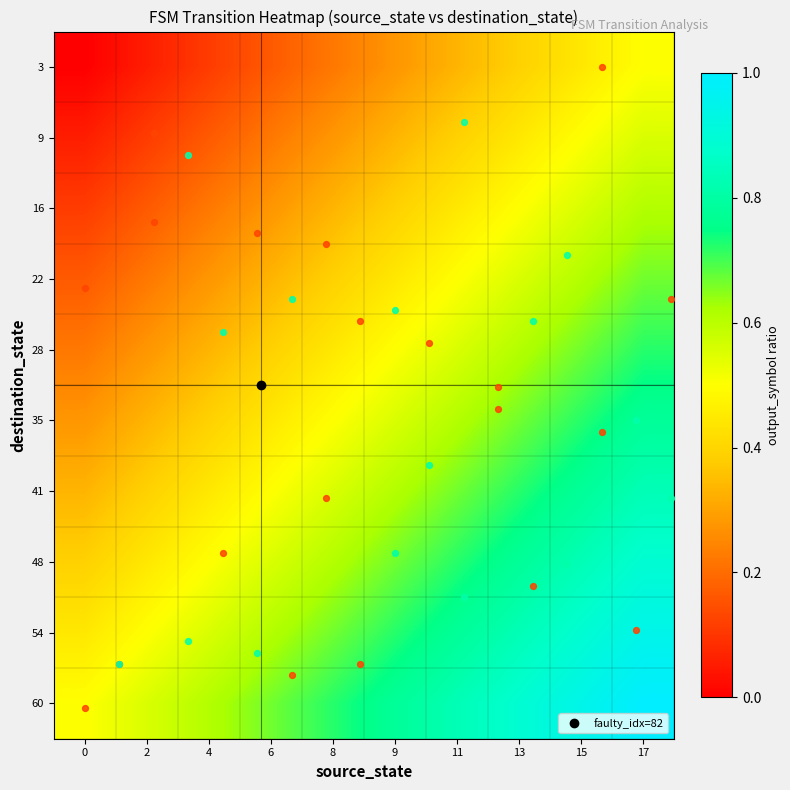

What is the spread (max minus min) of values at 6?

0.5